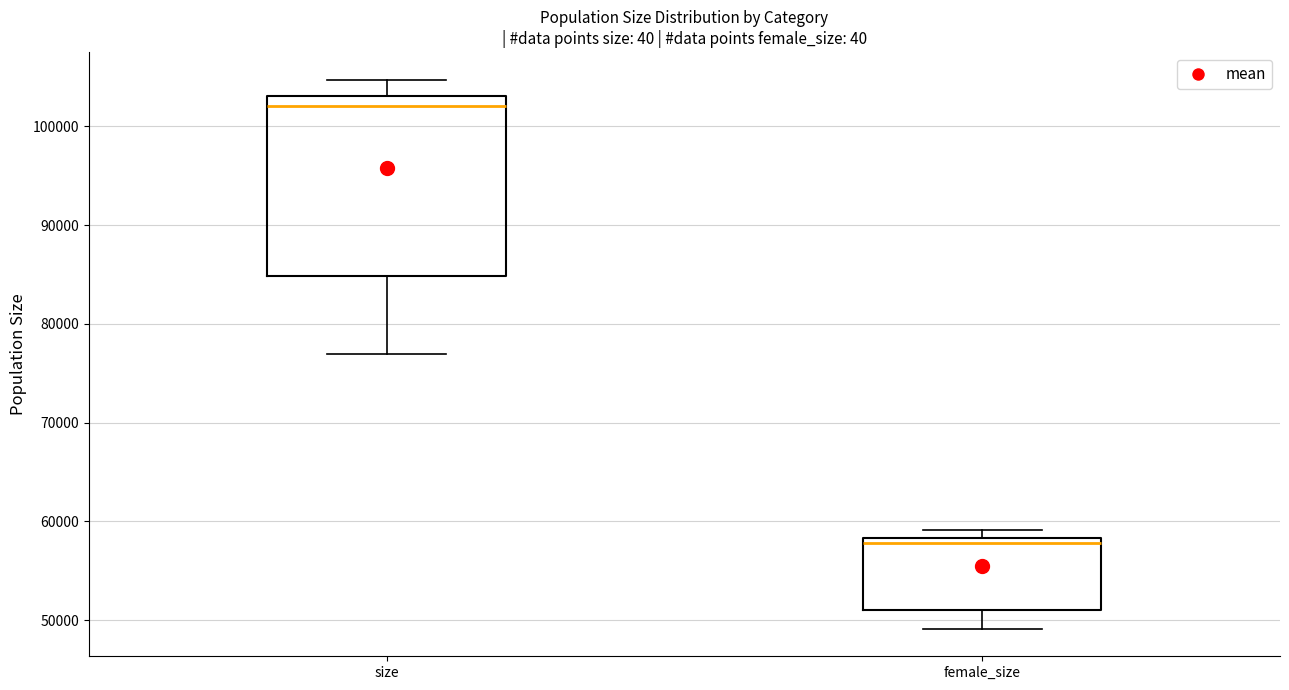

Reading left to right, transcribe this box plot: for each box, give where its median line is, the range the box spans, and where its two whiskers end, as read against the y-axis. The values are not printed on the chart, so give them approximately, as read against the axis.

size: median 102000, box 85000 to 103000, whiskers 77000 to 105000
female_size: median 58000 (just below the box's upper edge), box 51000 to 58000, whiskers 49000 to 59000